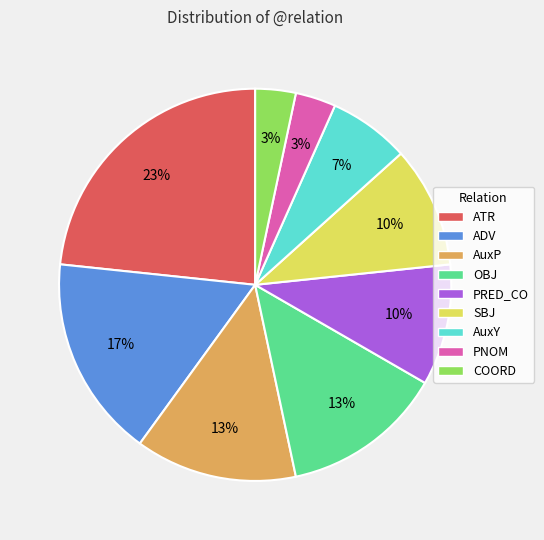

To the nearest percent, what is the combined percentage of SBJ and AuxY?

17%